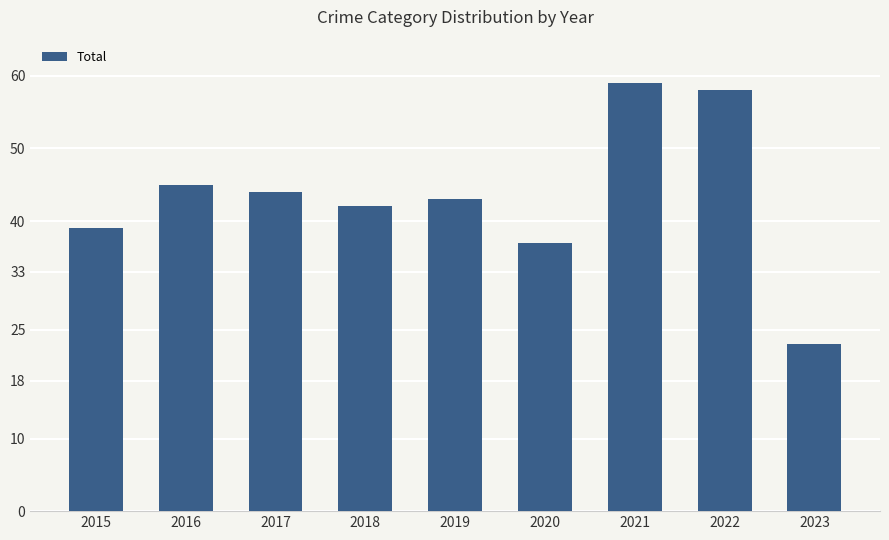

Which has a higher value, 2022 or 2016?

2022